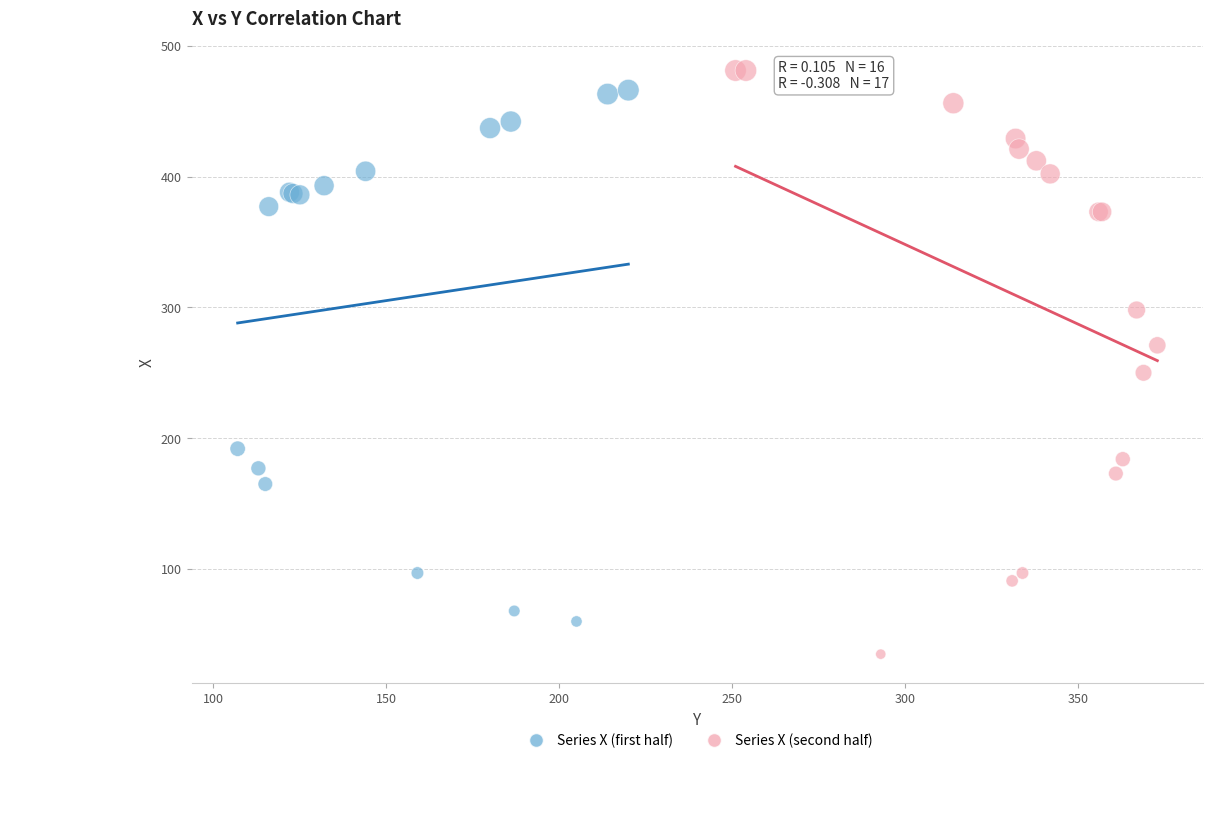

Which series reaches the maximum Y coordinate?

Series X (second half)